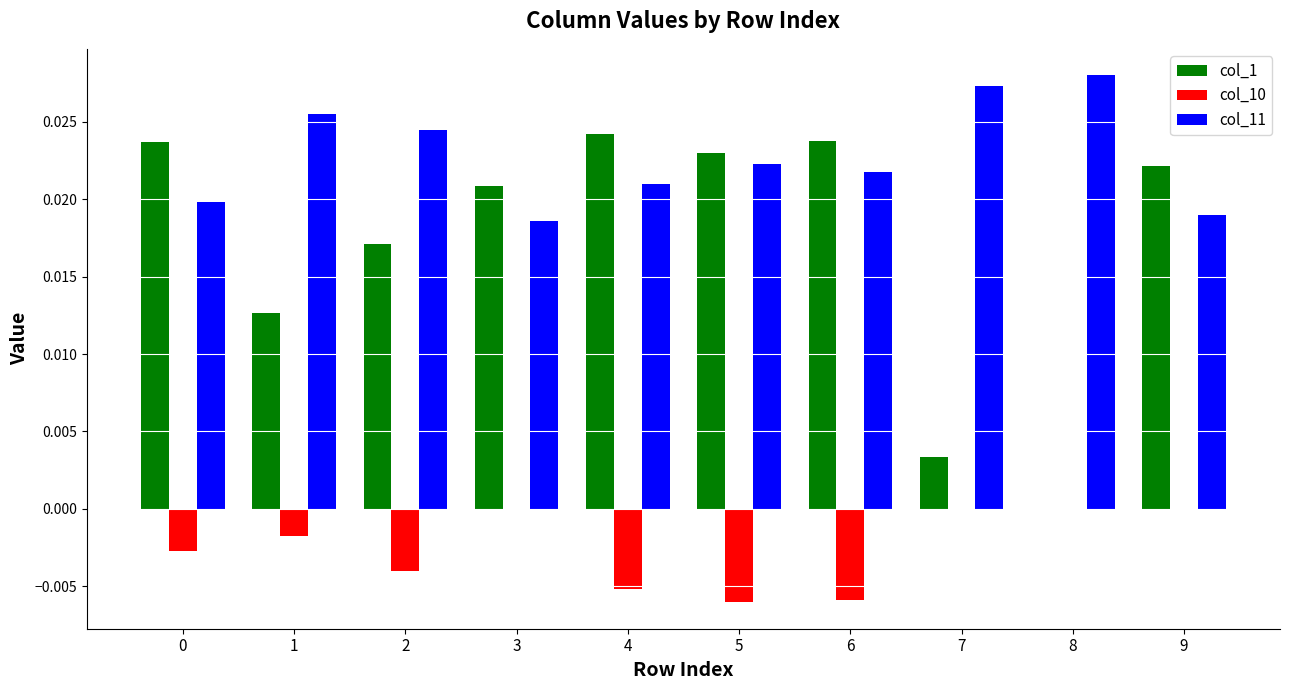

Which series changed the most between 0 and 8?

col_1